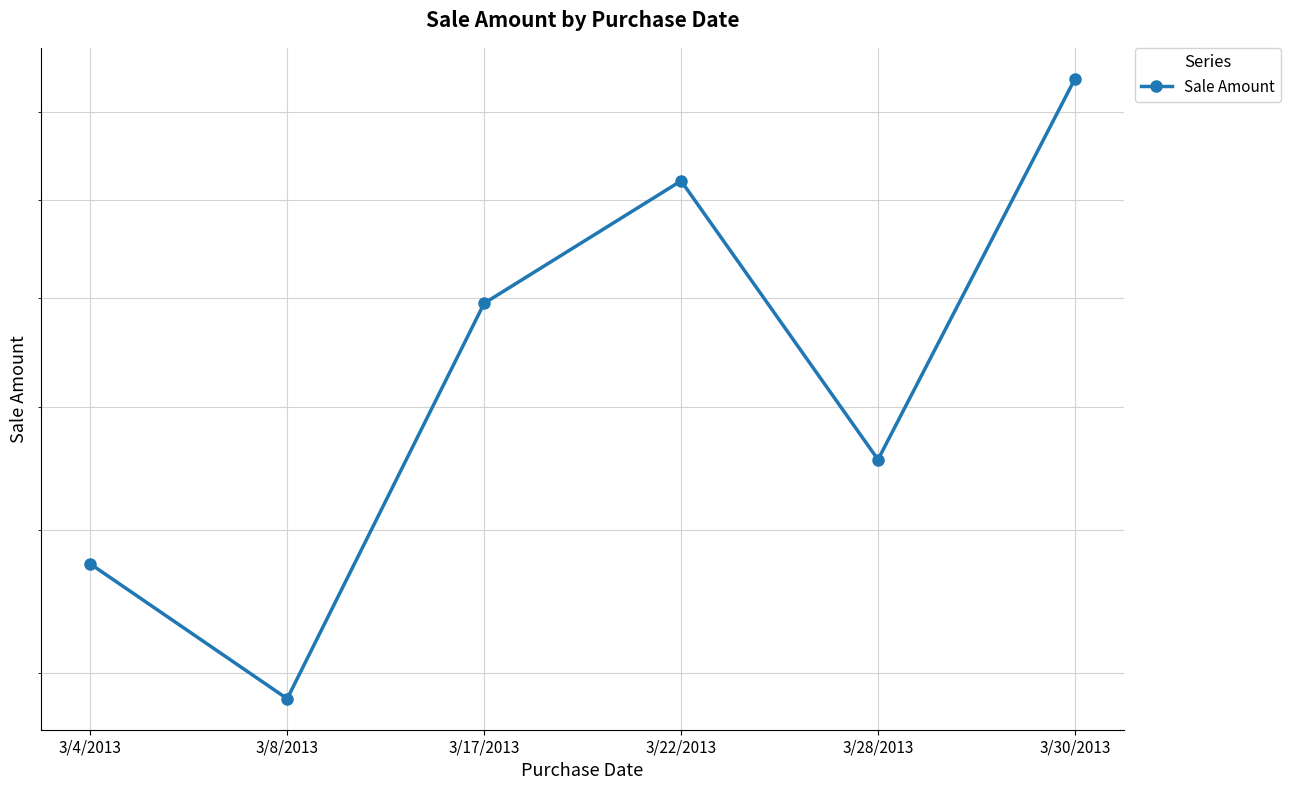

What is the difference between the maximum and minimum values?

1113